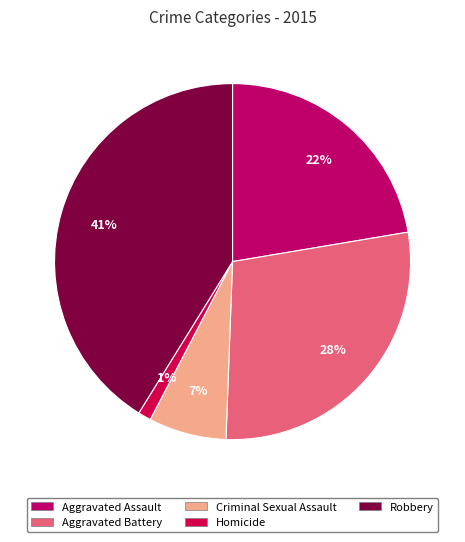

Which slice is the largest?

Robbery